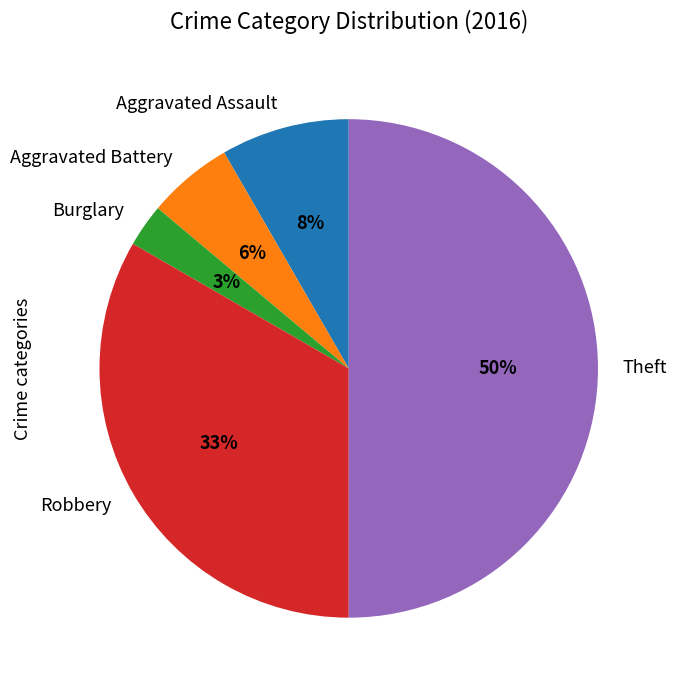

To the nearest percent, what is the difference between the largest and smallest slice percentages?

47%